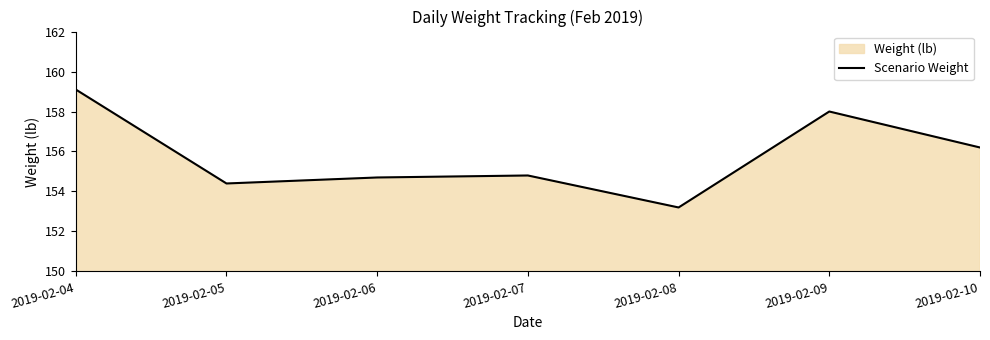

What is the sum of all values?

1090.4